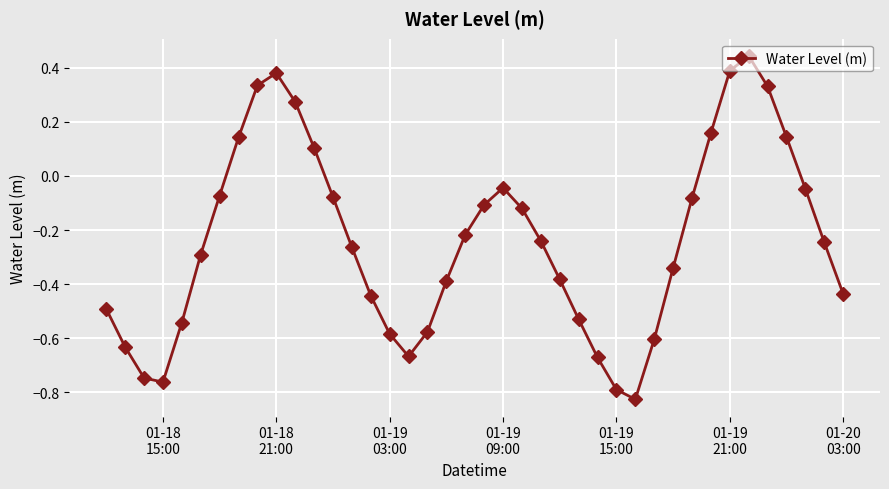

How many distinct data groups are displayed?

1